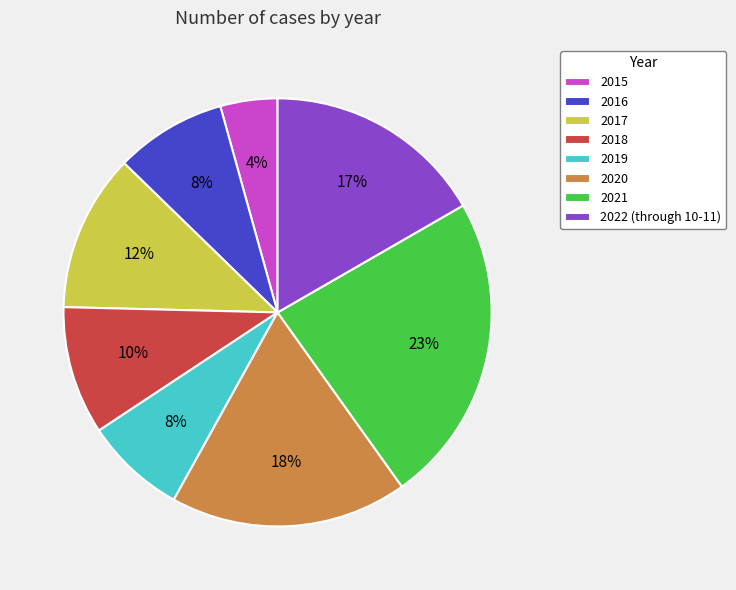

To the nearest percent, what is the combined percentage of 2018 and 2020?

28%